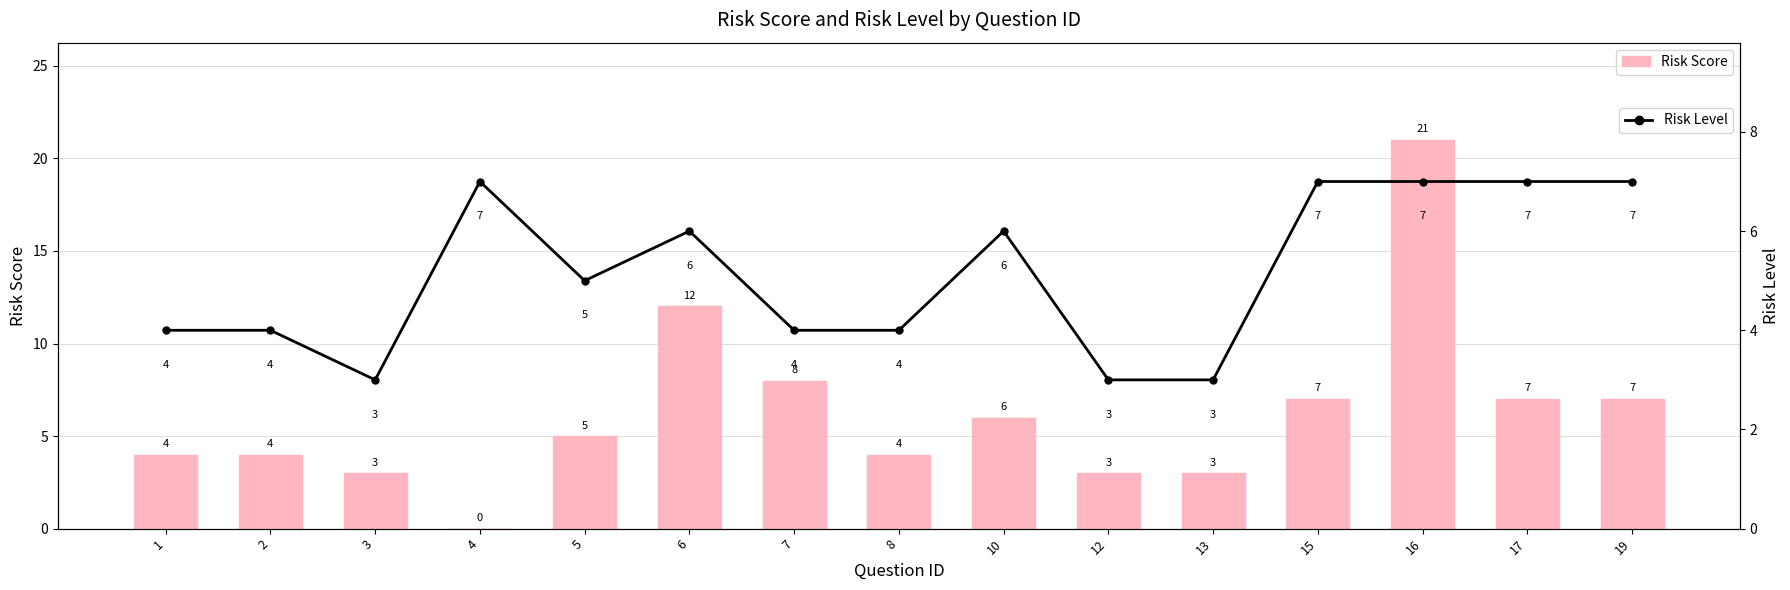

Which label corresponds to the smallest value in the chart?

4